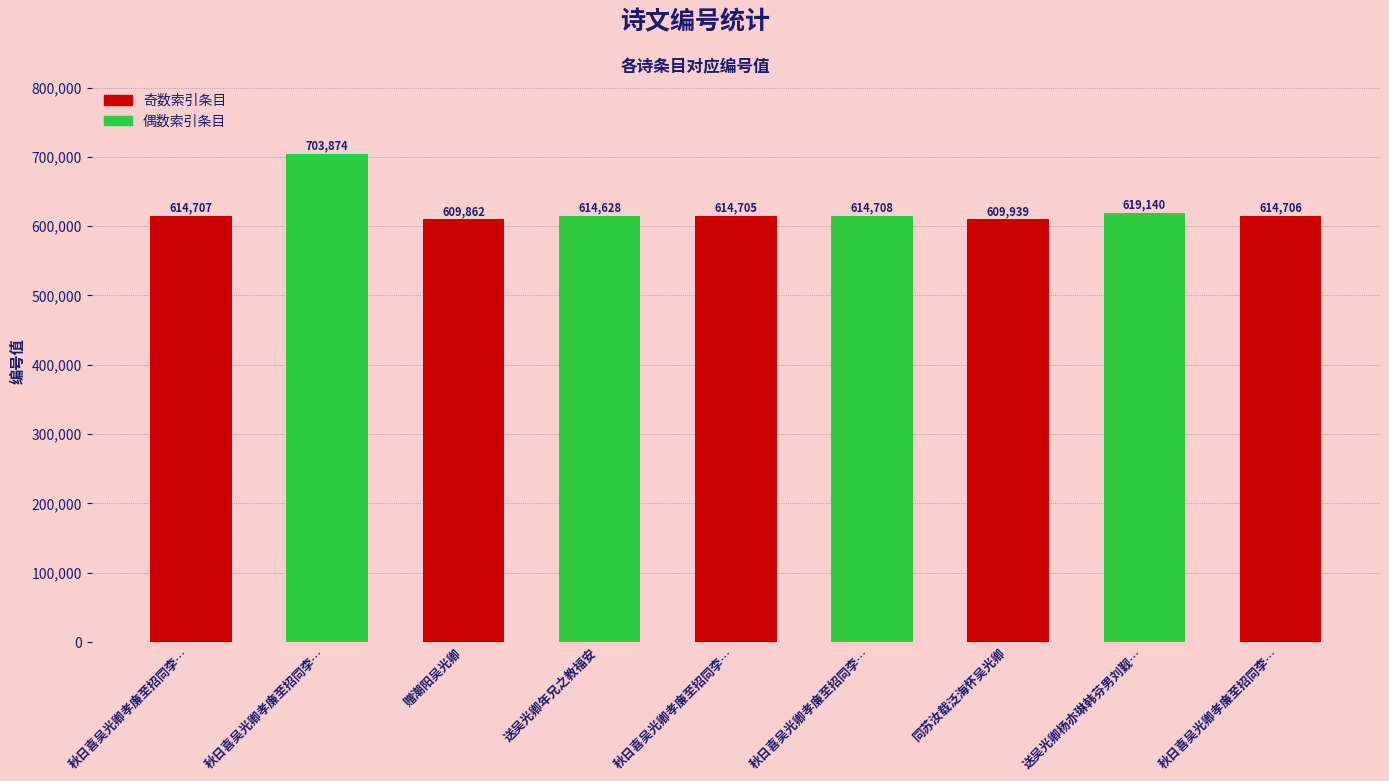

How many categories are shown in the chart?

9